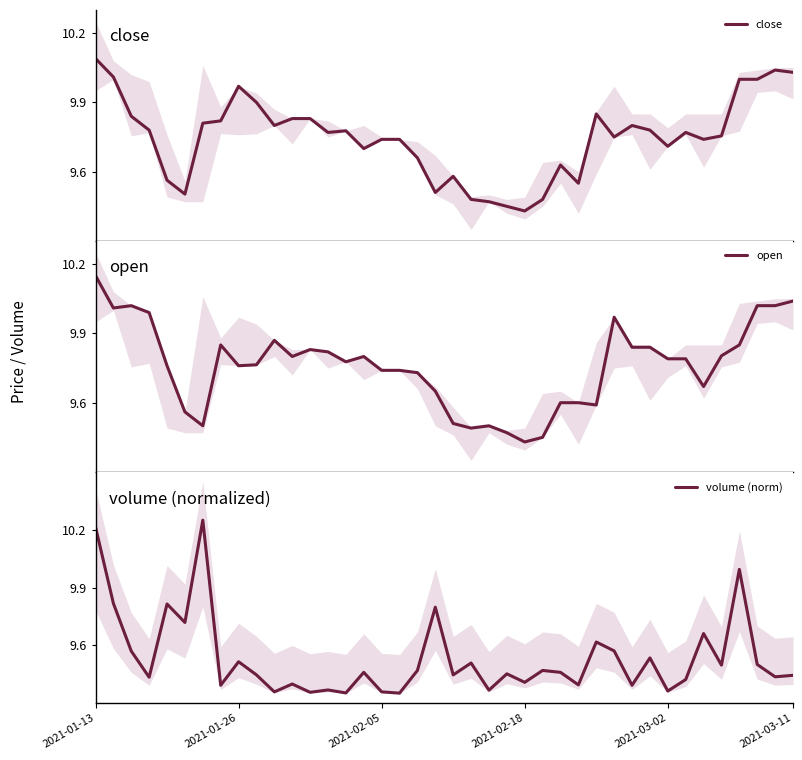

How many interior local peaks does the volume (norm) series have?

14